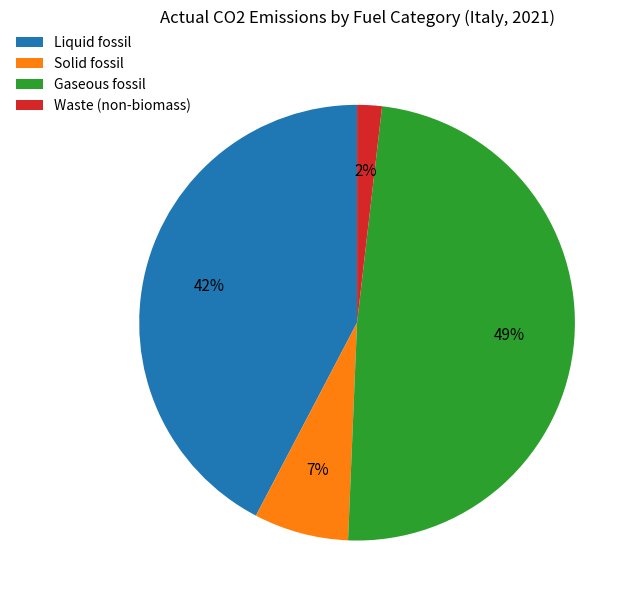

To the nearest percent, what is the average slice percentage?

25%